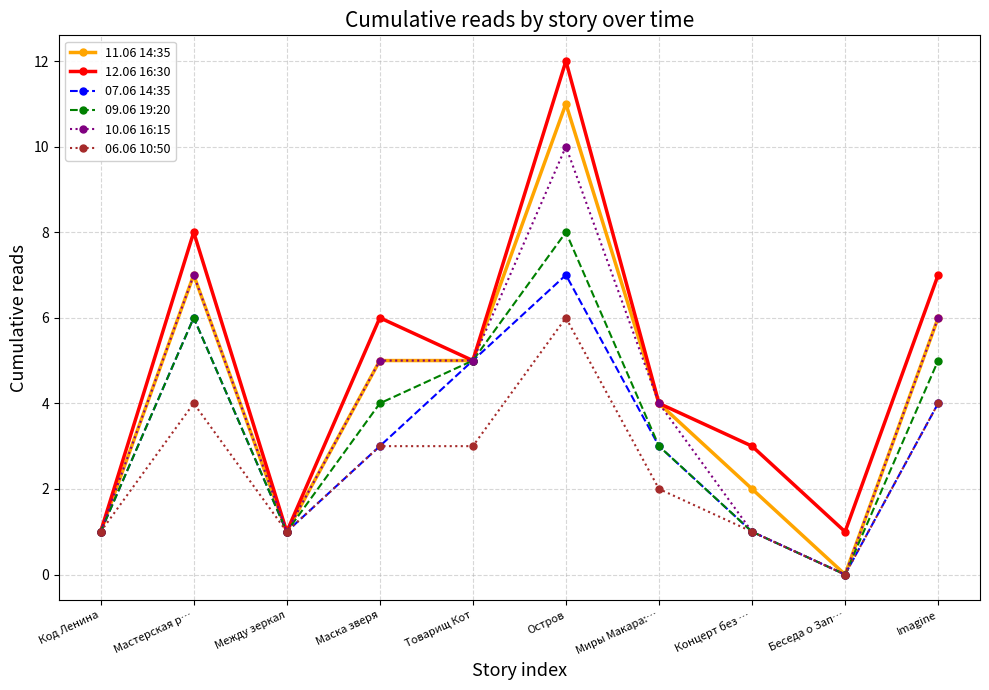

Is this an area chart (filled region under the line)?

No